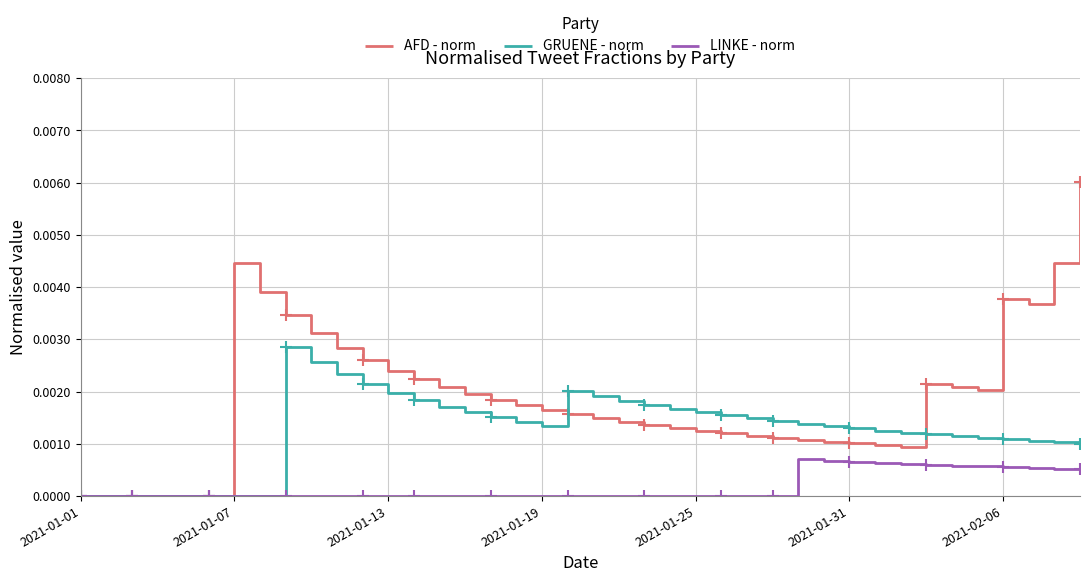

Which series has the largest range (max minus min)?

AFD - norm